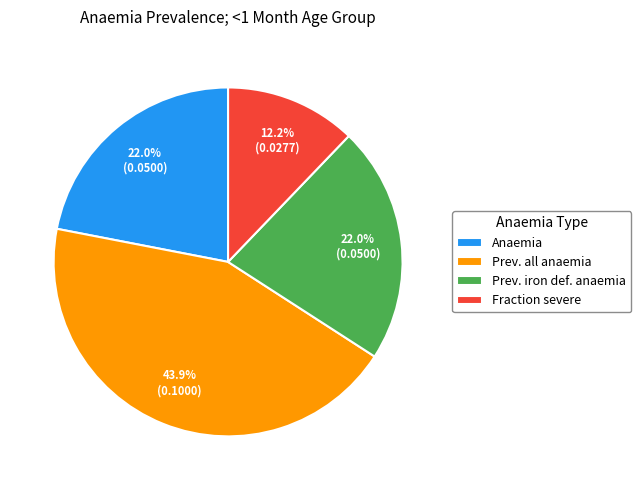

To the nearest percent, what is the difference between the largest and smallest slice percentages?

32%